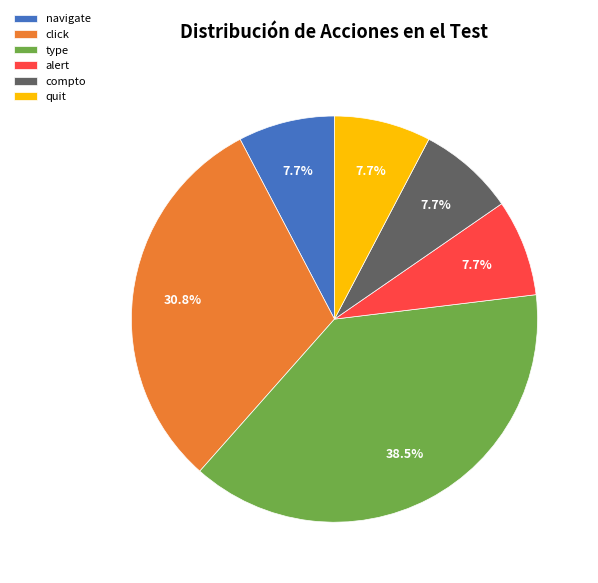

How many slices are in this pie chart?

6